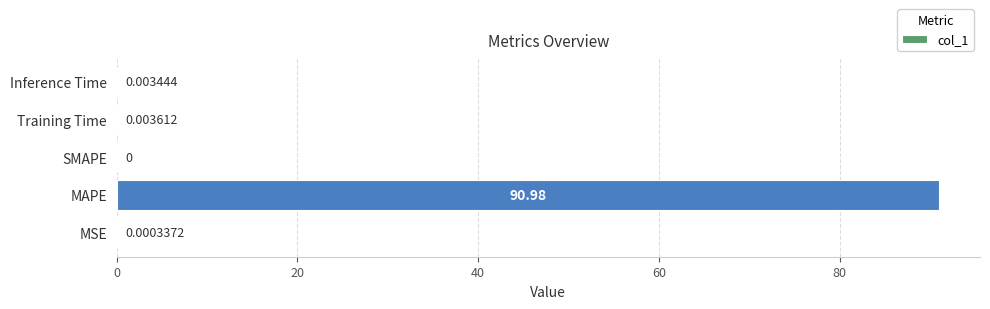

Where is the data nearest to the value 45?

Training Time